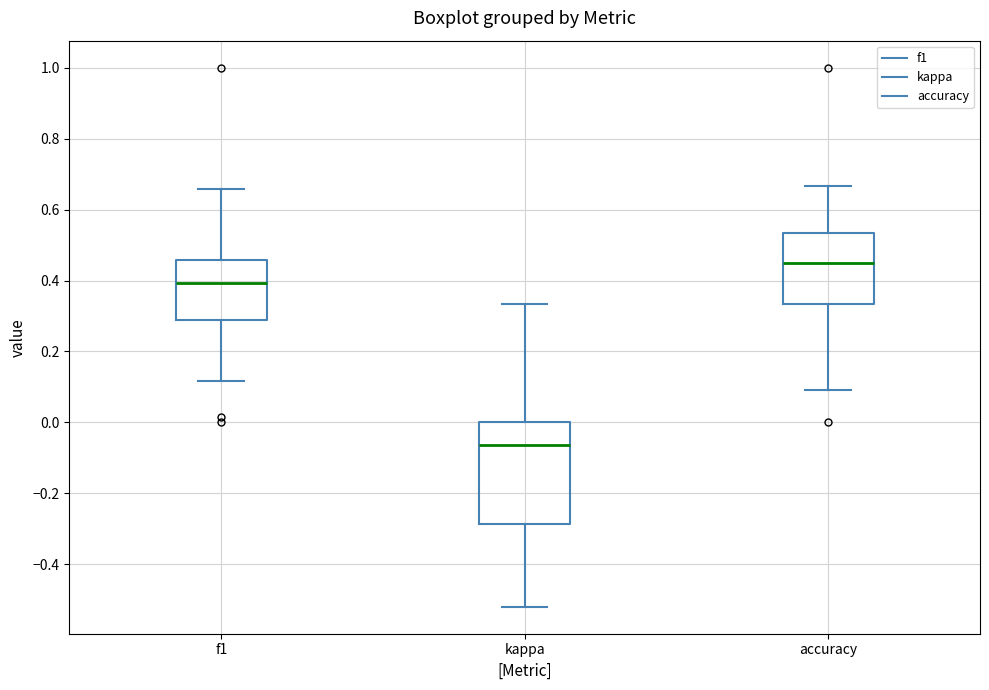

Reading left to right, read every box against the y-axis: the position of its median line, the range the box covers, and the ends of its whiskers. The values are not printed on the chart, so give them approximately, as read against the axis.

f1: median 0.40, box 0.28 to 0.46, whiskers 0.12 to 0.66
kappa: median -0.06, box -0.28 to 0.00, whiskers -0.52 to 0.34
accuracy: median 0.46, box 0.34 to 0.54, whiskers 0.10 to 0.66